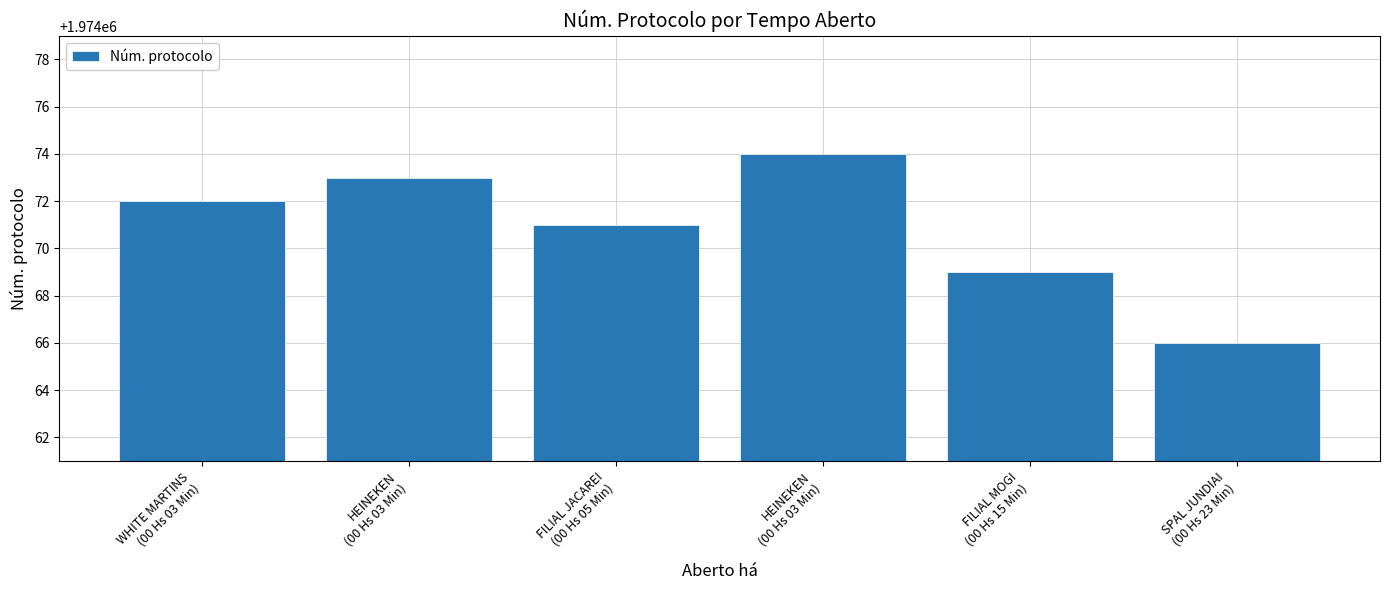

At which category does the chart reach its minimum across all series?

SPAL JUNDIAI
(00 Hs 23 Min)